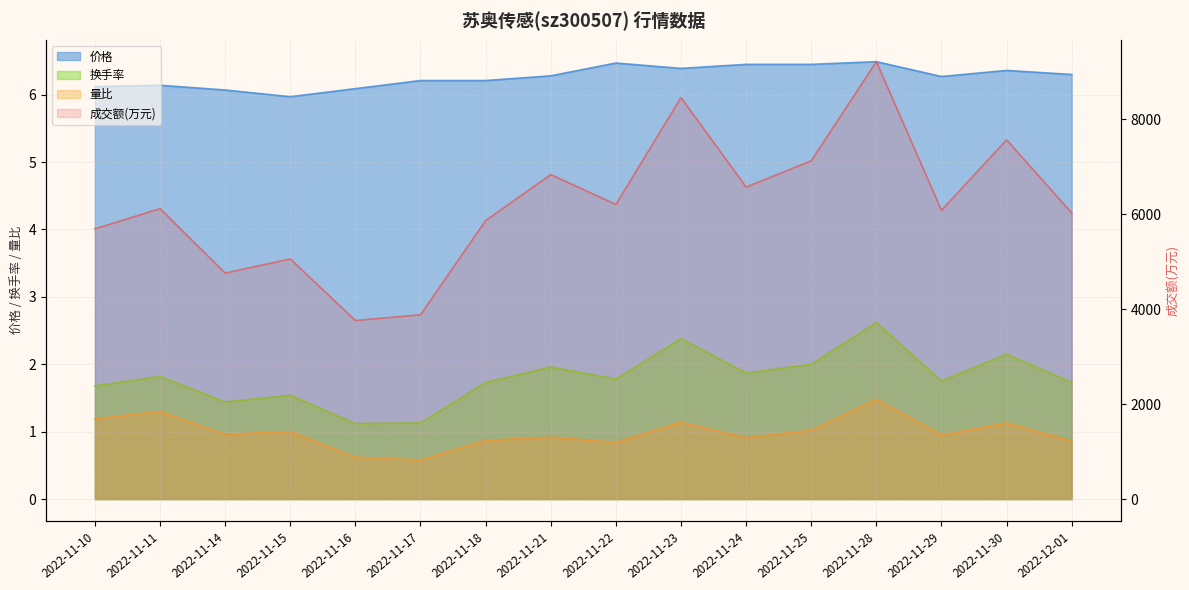

True or false: 量比 and 成交额(万元) cross at least once.

False